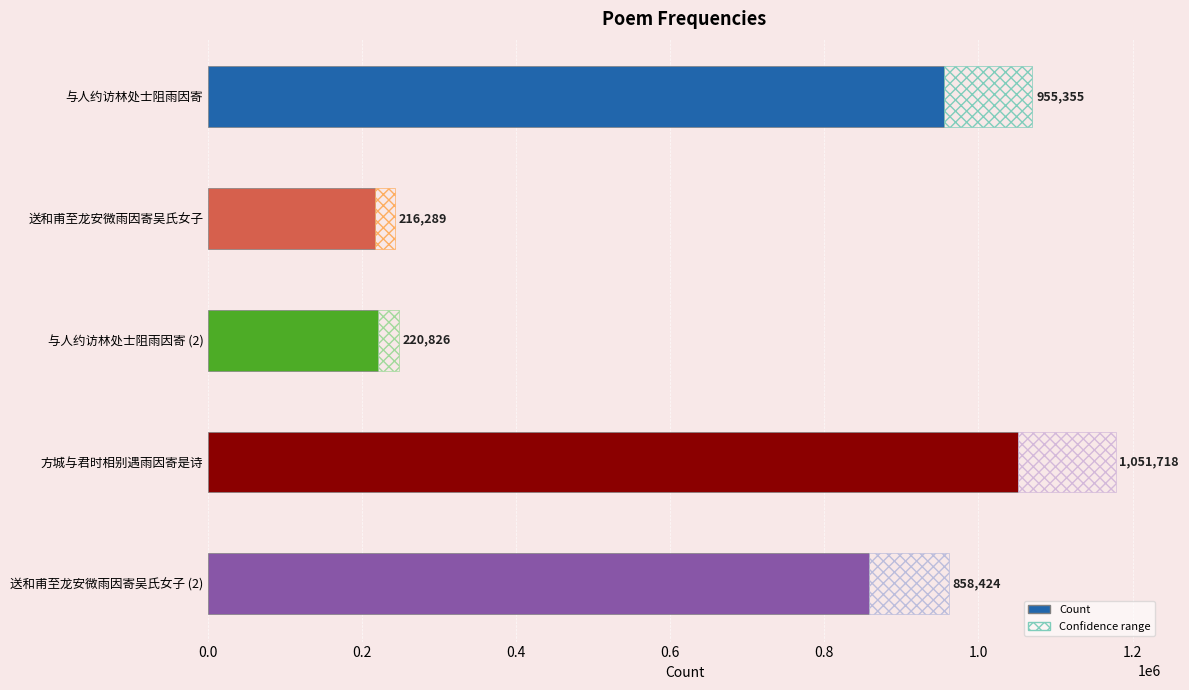

How many values are below 858424?

2